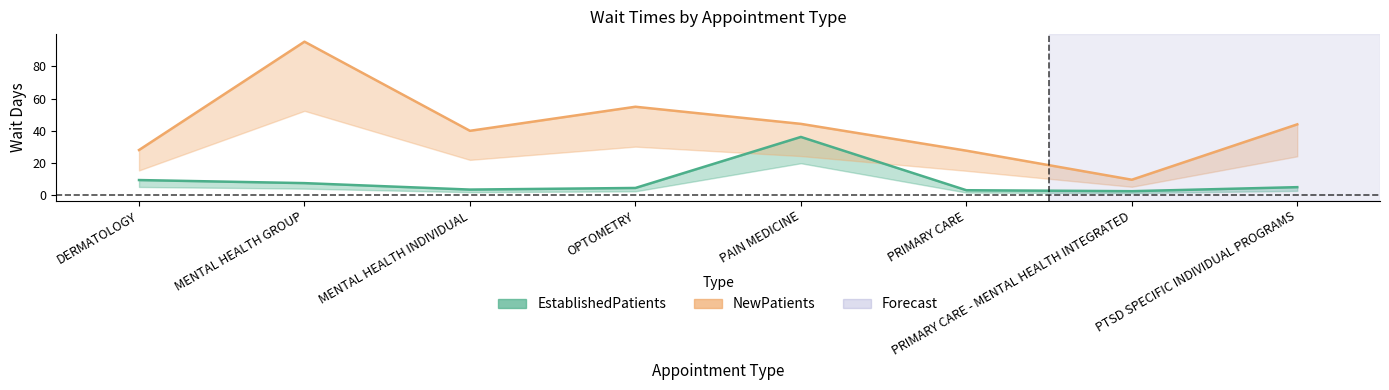

At MENTAL HEALTH INDIVIDUAL, list the series in order from smallest to largest.

EstablishedPatients, NewPatients